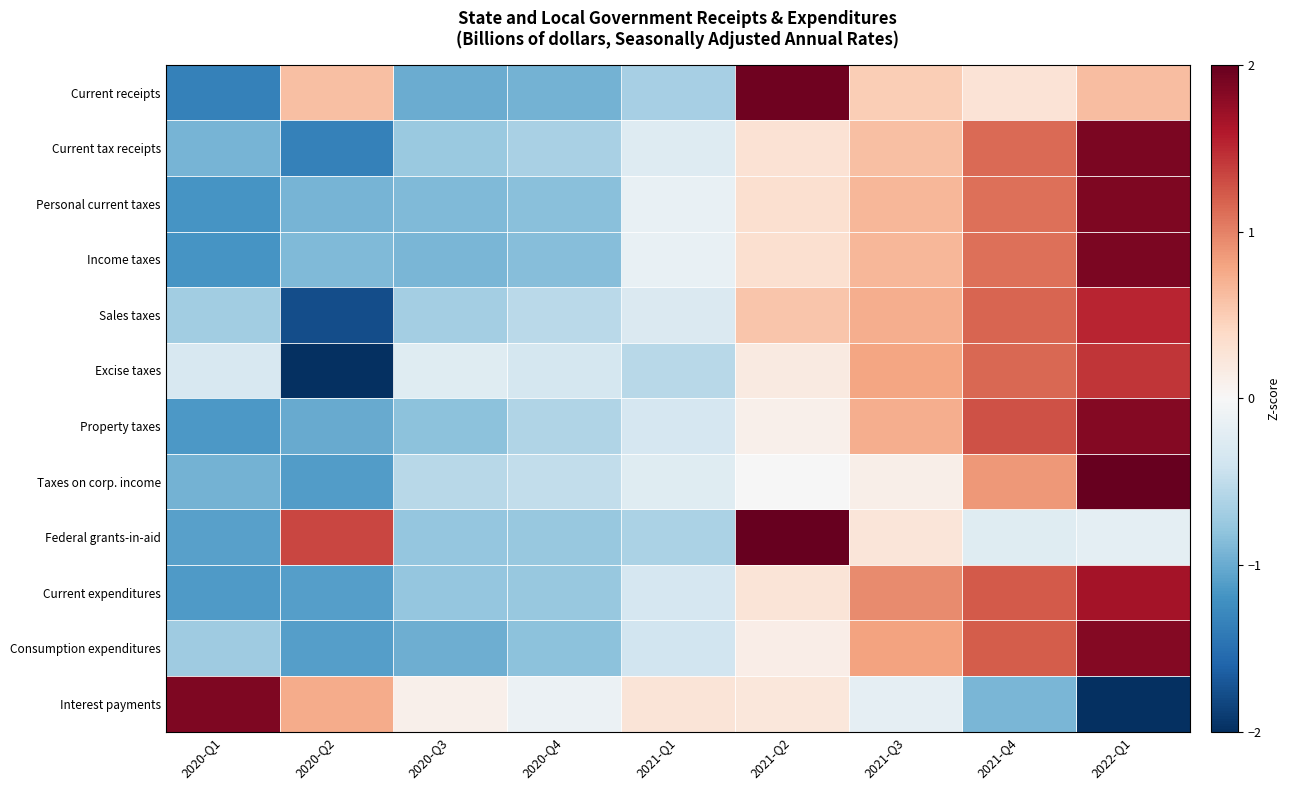

Reading left to right, transcribe all the data shown in this chart.

Current receipts: 2020-Q1=-1.3	2020-Q2=0.6	2020-Q3=-1.0	2020-Q4=-0.9	2021-Q1=-0.7	2021-Q2=2.0	2021-Q3=0.5	2021-Q4=0.3	2022-Q1=0.6
Current tax receipts: 2020-Q1=-0.9	2020-Q2=-1.3	2020-Q3=-0.7	2020-Q4=-0.6	2021-Q1=-0.3	2021-Q2=0.3	2021-Q3=0.6	2021-Q4=1.1	2022-Q1=1.9
Personal current taxes: 2020-Q1=-1.2	2020-Q2=-0.9	2020-Q3=-0.9	2020-Q4=-0.8	2021-Q1=-0.2	2021-Q2=0.3	2021-Q3=0.7	2021-Q4=1.1	2022-Q1=1.9
Income taxes: 2020-Q1=-1.2	2020-Q2=-0.9	2020-Q3=-0.9	2020-Q4=-0.8	2021-Q1=-0.2	2021-Q2=0.3	2021-Q3=0.7	2021-Q4=1.1	2022-Q1=1.9
Sales taxes: 2020-Q1=-0.7	2020-Q2=-1.8	2020-Q3=-0.7	2020-Q4=-0.5	2021-Q1=-0.3	2021-Q2=0.5	2021-Q3=0.7	2021-Q4=1.2	2022-Q1=1.5
Excise taxes: 2020-Q1=-0.3	2020-Q2=-2.1	2020-Q3=-0.2	2020-Q4=-0.4	2021-Q1=-0.6	2021-Q2=0.2	2021-Q3=0.8	2021-Q4=1.1	2022-Q1=1.4
Property taxes: 2020-Q1=-1.2	2020-Q2=-1.0	2020-Q3=-0.8	2020-Q4=-0.6	2021-Q1=-0.3	2021-Q2=0.1	2021-Q3=0.7	2021-Q4=1.3	2022-Q1=1.8
Taxes on corp. income: 2020-Q1=-0.9	2020-Q2=-1.1	2020-Q3=-0.6	2020-Q4=-0.5	2021-Q1=-0.2	2021-Q2=-0.0	2021-Q3=0.1	2021-Q4=0.9	2022-Q1=2.3
Federal grants-in-aid: 2020-Q1=-1.1	2020-Q2=1.3	2020-Q3=-0.8	2020-Q4=-0.8	2021-Q1=-0.6	2021-Q2=2.1	2021-Q3=0.2	2021-Q4=-0.2	2022-Q1=-0.2
Current expenditures: 2020-Q1=-1.1	2020-Q2=-1.1	2020-Q3=-0.8	2020-Q4=-0.8	2021-Q1=-0.3	2021-Q2=0.3	2021-Q3=0.9	2021-Q4=1.2	2022-Q1=1.7
Consumption expenditures: 2020-Q1=-0.7	2020-Q2=-1.1	2020-Q3=-1.0	2020-Q4=-0.8	2021-Q1=-0.4	2021-Q2=0.1	2021-Q3=0.8	2021-Q4=1.2	2022-Q1=1.8
Interest payments: 2020-Q1=1.9	2020-Q2=0.7	2020-Q3=0.1	2020-Q4=-0.1	2021-Q1=0.3	2021-Q2=0.2	2021-Q3=-0.2	2021-Q4=-0.9	2022-Q1=-2.0